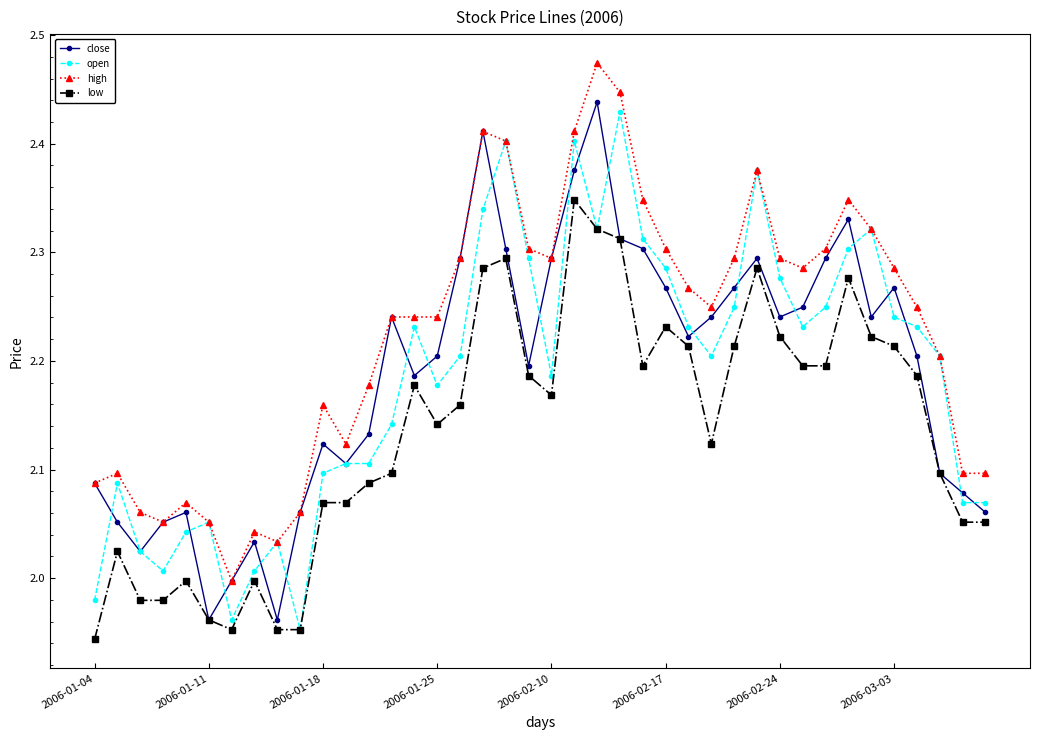

True or false: close has more than 2 interior local peaks.

True